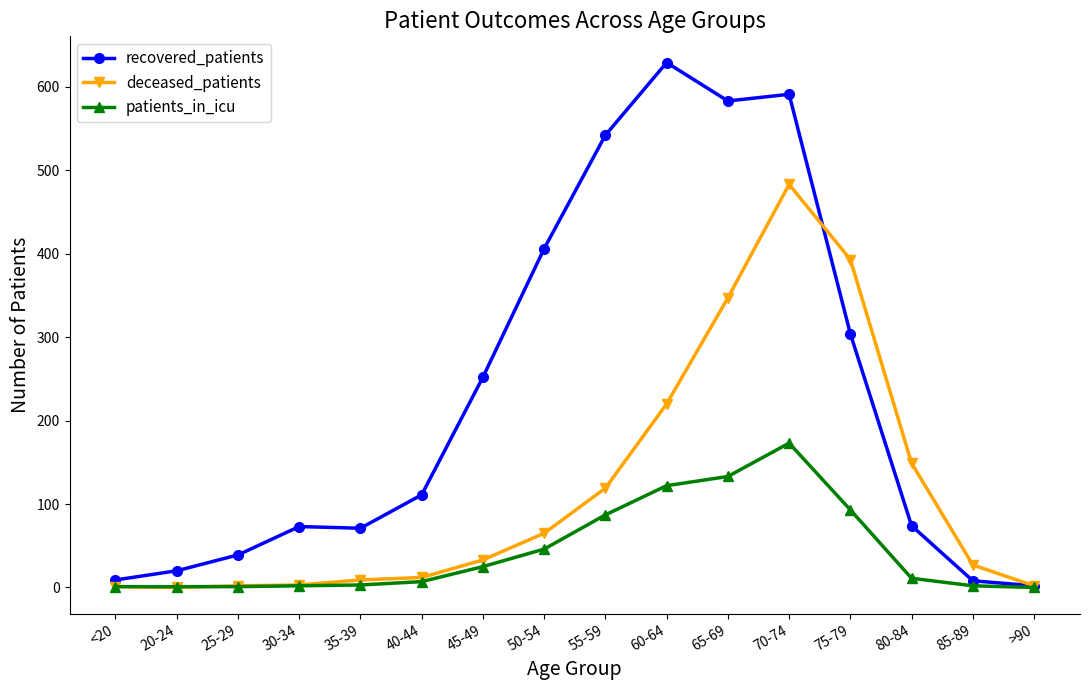

Rank the series at 70-74 from highest to lowest value.

recovered_patients, deceased_patients, patients_in_icu